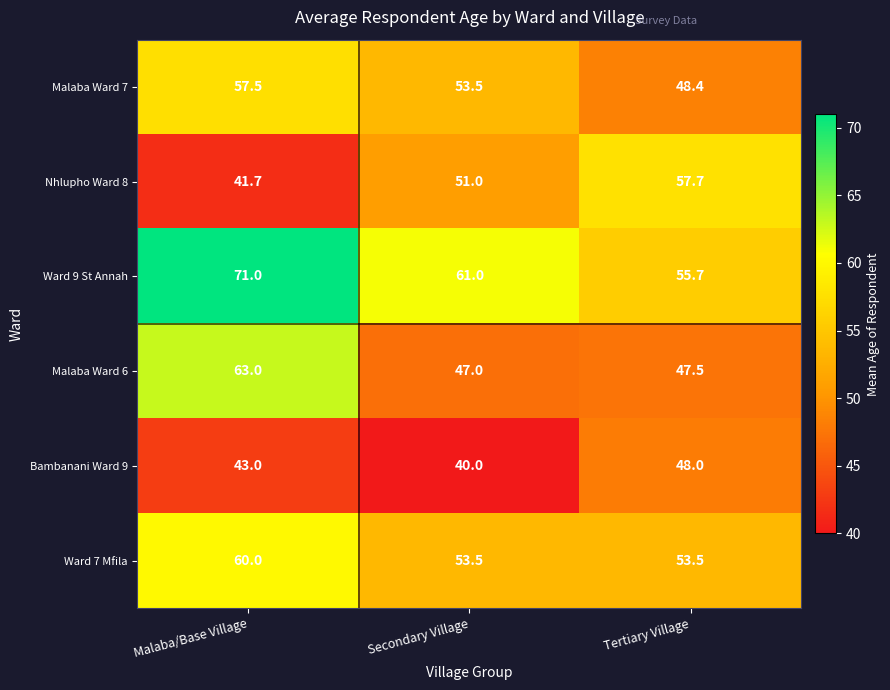

Reading left to right, list all the values displayed in this chart.

Malaba Ward 7: 57.5	53.5	48.4
Nhlupho Ward 8: 41.7	51.0	57.7
Ward 9 St Annah: 71.0	61.0	55.7
Malaba Ward 6: 63.0	47.0	47.5
Bambanani Ward 9: 43.0	40.0	48.0
Ward 7 Mfila: 60.0	53.5	53.5